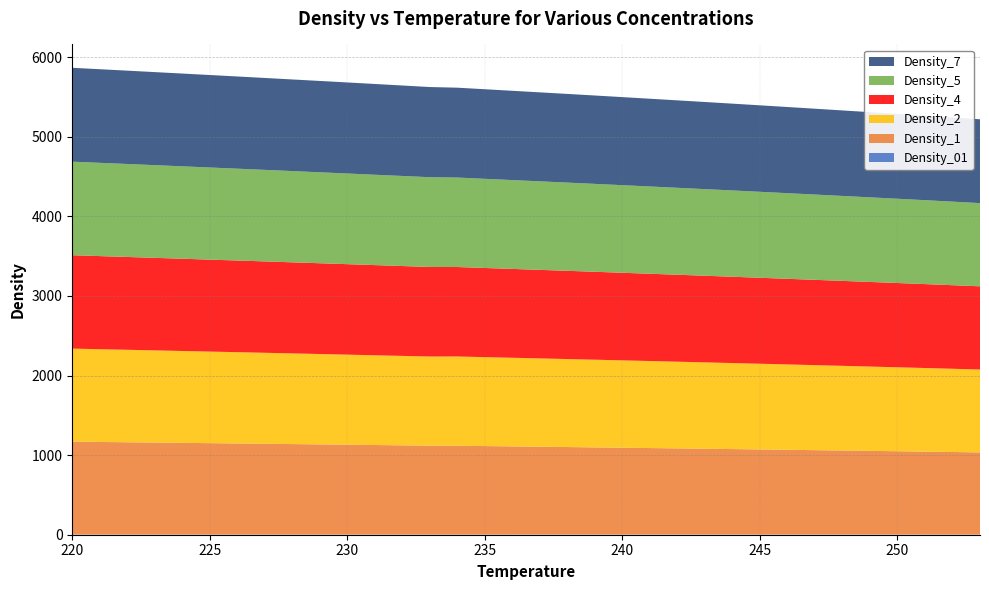

Reading left to right, what are all the values shown in this chart?

Density_01: 2.4	2.4	2.4	2.4	2.4	2.4	2.4	2.4	2.4	2.3	2.3	2.3	2.3	2.3	2.3	2.3	2.3	2.3	2.2	2.2	2.2	2.2	2.2	2.2	2.2	2.2	2.2	2.2	2.2	2.1	2.1	2.1	2.1	2.1
Density_1: 1167.0	1163.3	1159.6	1155.9	1152.1	1148.3	1144.5	1140.7	1136.8	1132.9	1129.0	1125.0	1121.0	1117.0	1115.9	1111.8	1107.8	1103.7	1099.6	1095.4	1091.2	1087.0	1082.7	1078.4	1074.1	1069.7	1065.2	1060.7	1056.1	1051.5	1046.9	1042.2	1037.4	1032.5
Density_2: 1169.2	1165.6	1161.9	1158.2	1154.5	1150.7	1147.0	1143.2	1139.4	1135.5	1131.6	1127.7	1123.8	1119.9	1121.5	1117.6	1113.6	1109.7	1105.7	1101.7	1097.6	1093.5	1089.4	1085.2	1081.0	1076.8	1072.5	1068.2	1063.9	1059.5	1055.0	1050.5	1046.0	1041.4
Density_4: 1173.5	1169.9	1166.3	1162.7	1159.1	1155.4	1151.8	1148.0	1144.3	1140.6	1136.8	1133.0	1129.2	1125.3	1124.2	1120.3	1116.4	1112.5	1108.6	1104.7	1100.7	1096.6	1092.6	1088.5	1084.4	1080.2	1076.0	1071.8	1067.5	1063.2	1058.9	1054.5	1050.0	1045.5
Density_5: 1175.6	1172.1	1168.5	1164.9	1161.3	1157.7	1154.1	1150.4	1146.7	1143.0	1139.3	1135.6	1131.8	1128.0	1124.2	1120.3	1116.4	1112.5	1108.6	1104.7	1100.7	1096.6	1092.6	1088.5	1084.4	1080.2	1076.0	1071.8	1067.5	1063.2	1058.9	1054.5	1050.0	1045.5
Density_7: 1179.7	1176.2	1172.8	1169.2	1165.7	1162.2	1158.6	1155.0	1151.4	1147.8	1144.2	1140.5	1136.8	1133.1	1129.4	1125.7	1121.9	1118.1	1114.3	1110.4	1106.6	1102.7	1098.7	1094.8	1090.8	1086.8	1082.7	1078.6	1074.5	1070.4	1066.2	1062.0	1057.7	1053.4